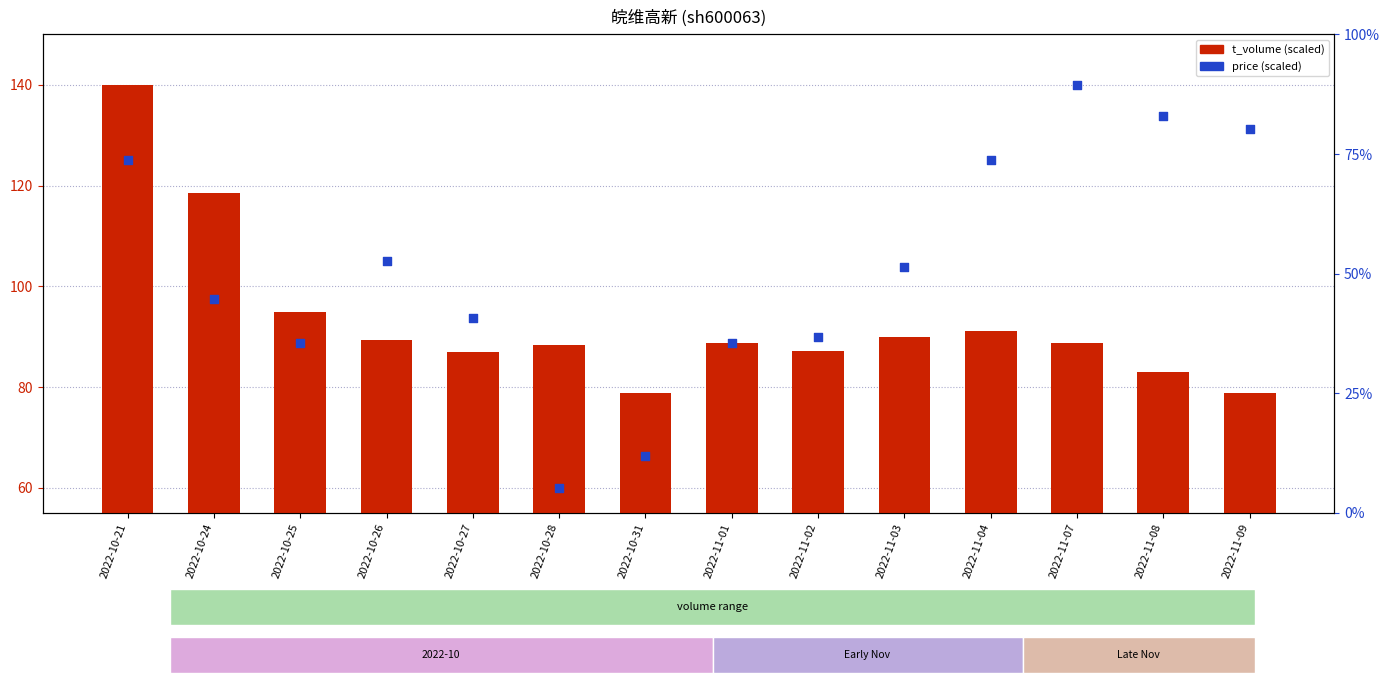

What are all the series names shown in the legend?

t_volume, price